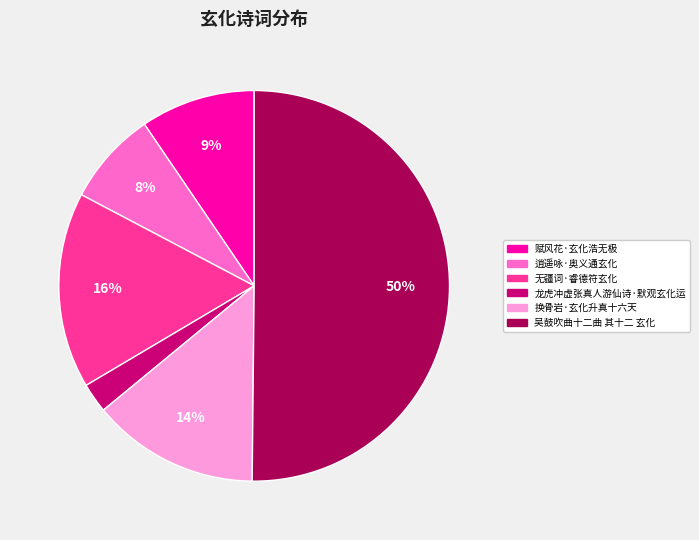

Does 龙虎冲虚张真人游仙诗·默观玄化运 represent more than half of the total?

No